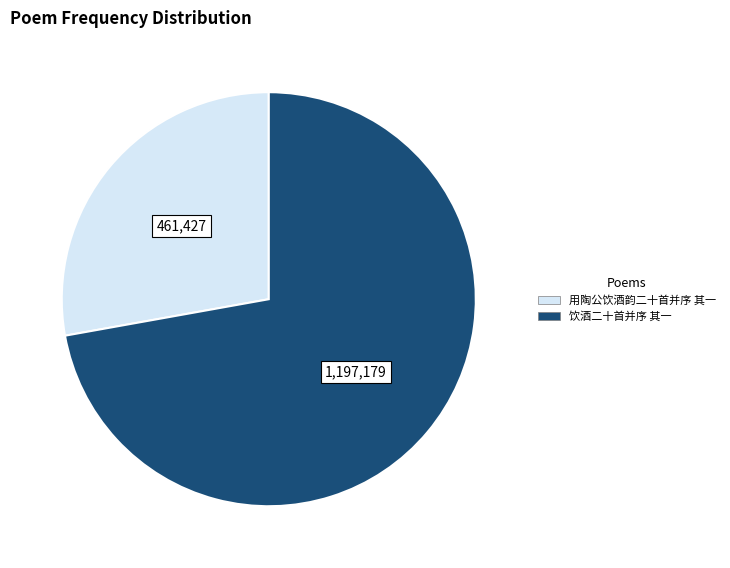

Is there a majority slice in this chart?

Yes